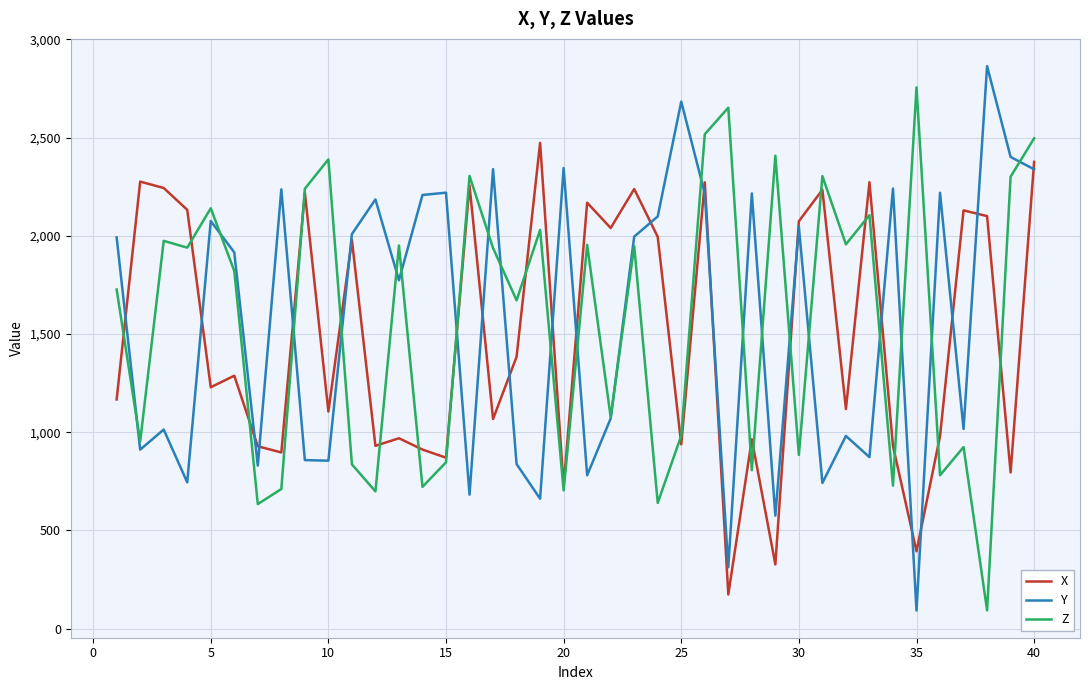

Which series has the largest range (max minus min)?

Y